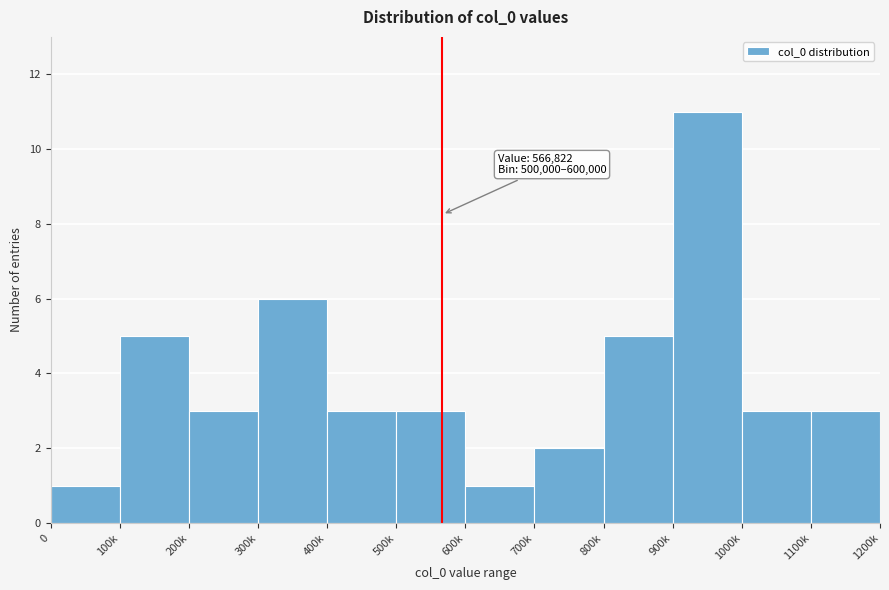

Reading left to right, transcribe all the data shown in this chart.

1	5	3	6	3	3	1	2	5	11	3	3